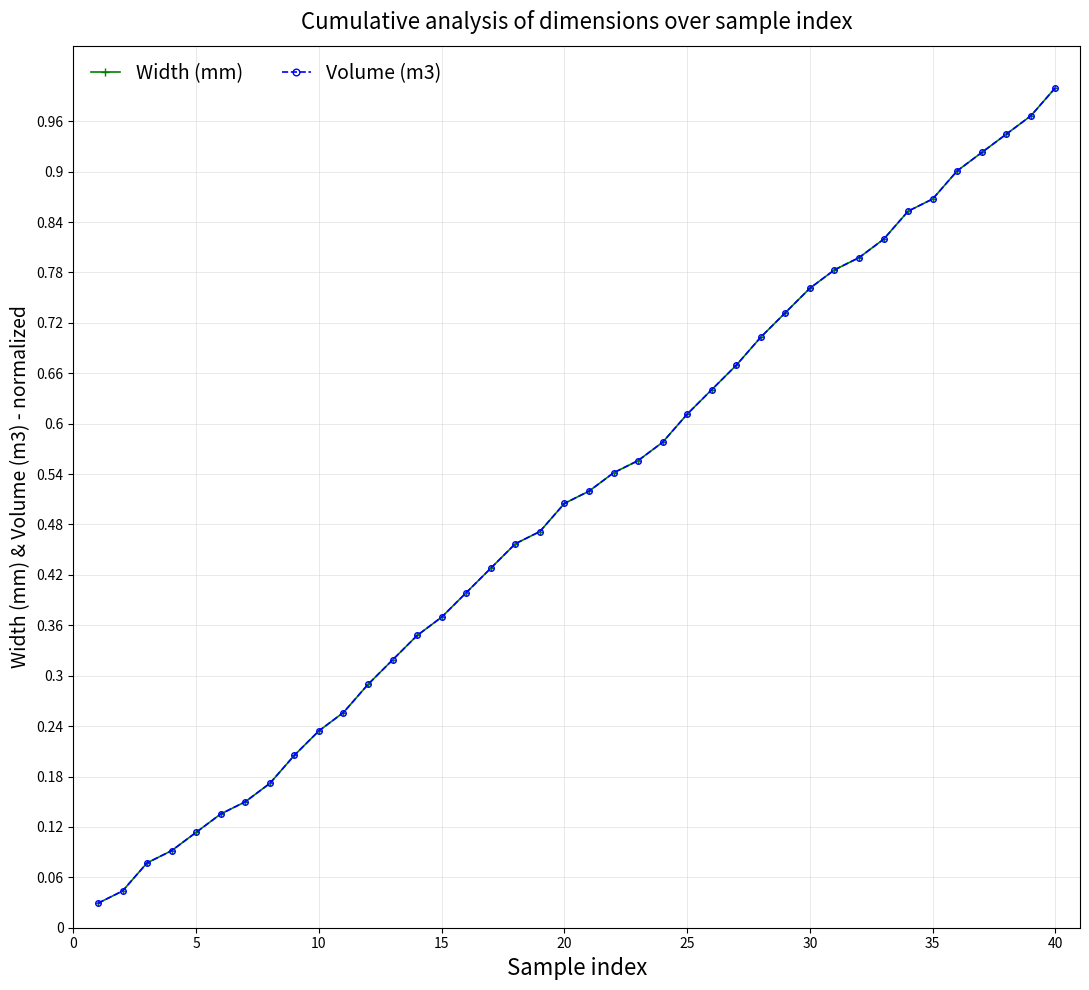

What is the difference between the second highest and minimum values in the Volume (m3) series?

0.9